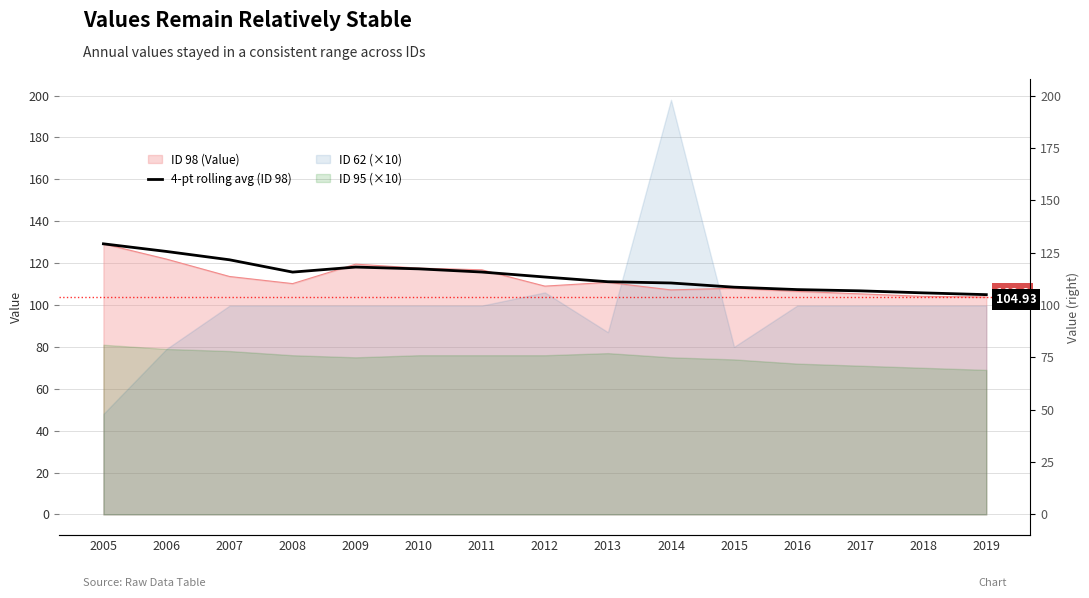

Is it true that the value at 2013 is 164.9?

False